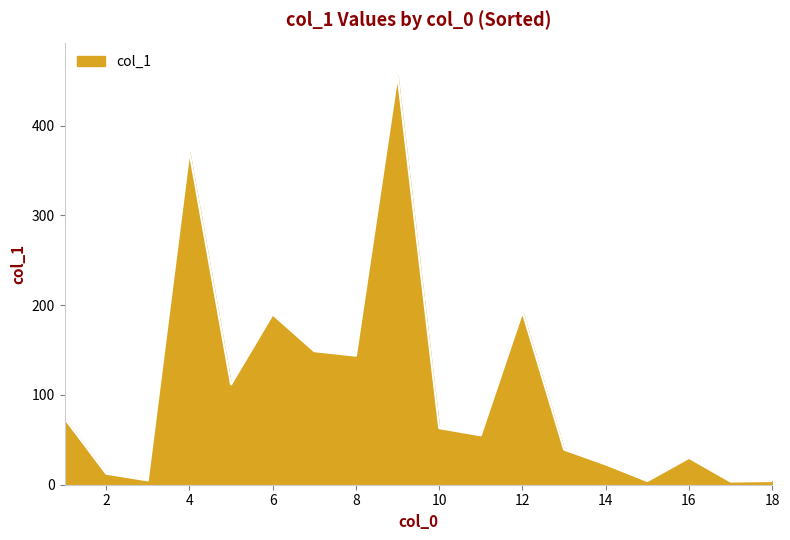

How many values are below 63?

9